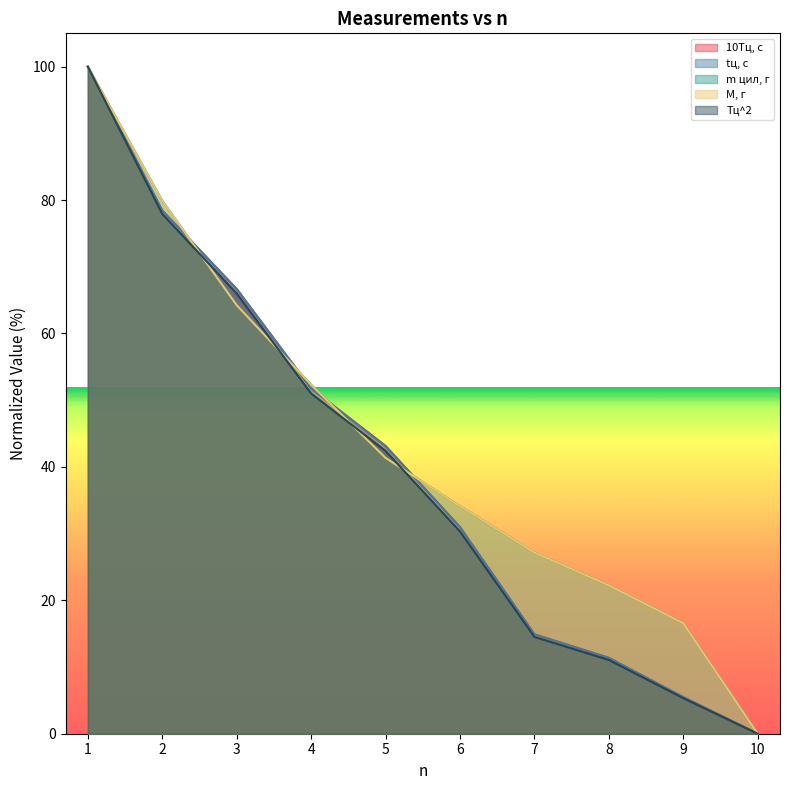

Between 10 and 7, which is larger?

7